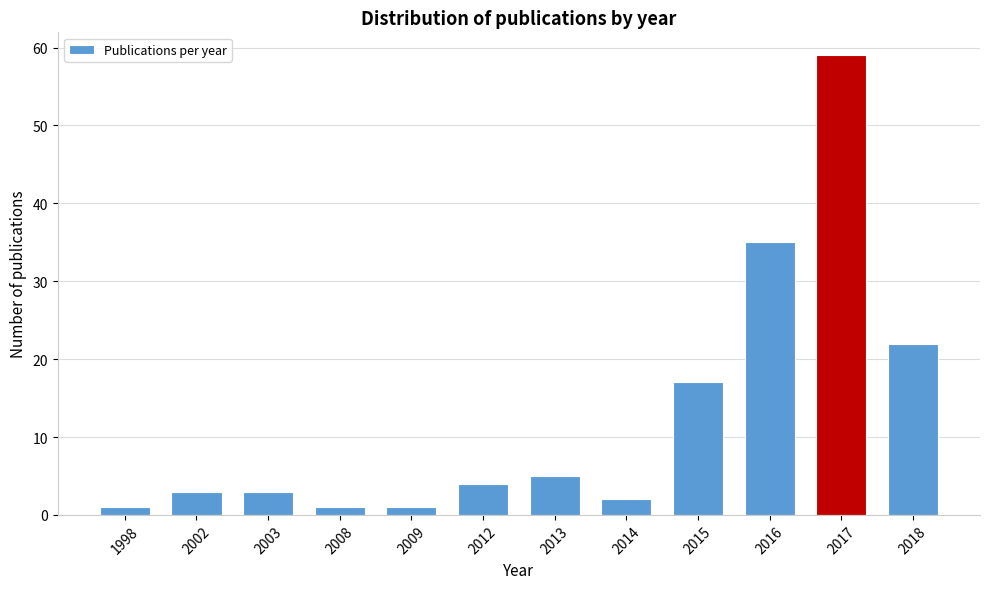

Reading right to left, what are all the values shown in this chart?

2018=22	2017=59	2016=35	2015=17	2014=2	2013=5	2012=4	2009=1	2008=1	2003=3	2002=3	1998=1